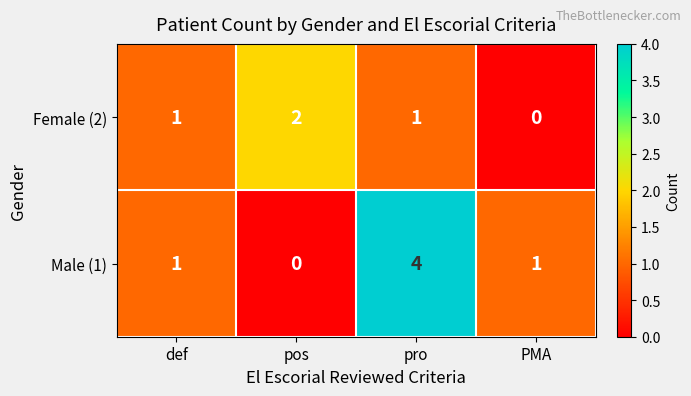

At how many categories does at least one series exceed 3?

1